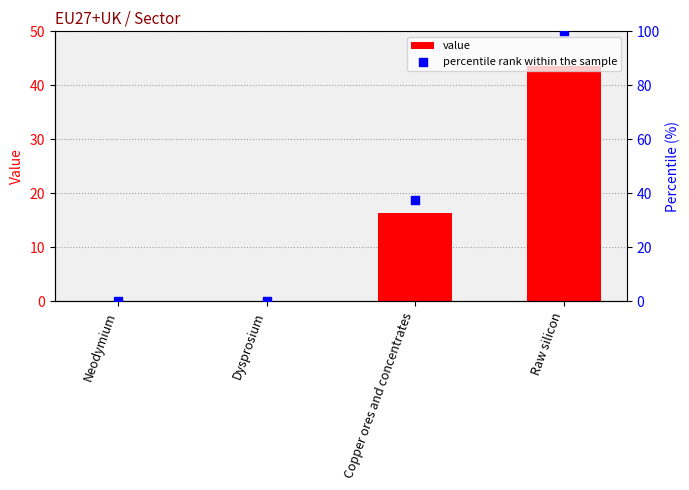

Which series contains the lowest Y value?

value